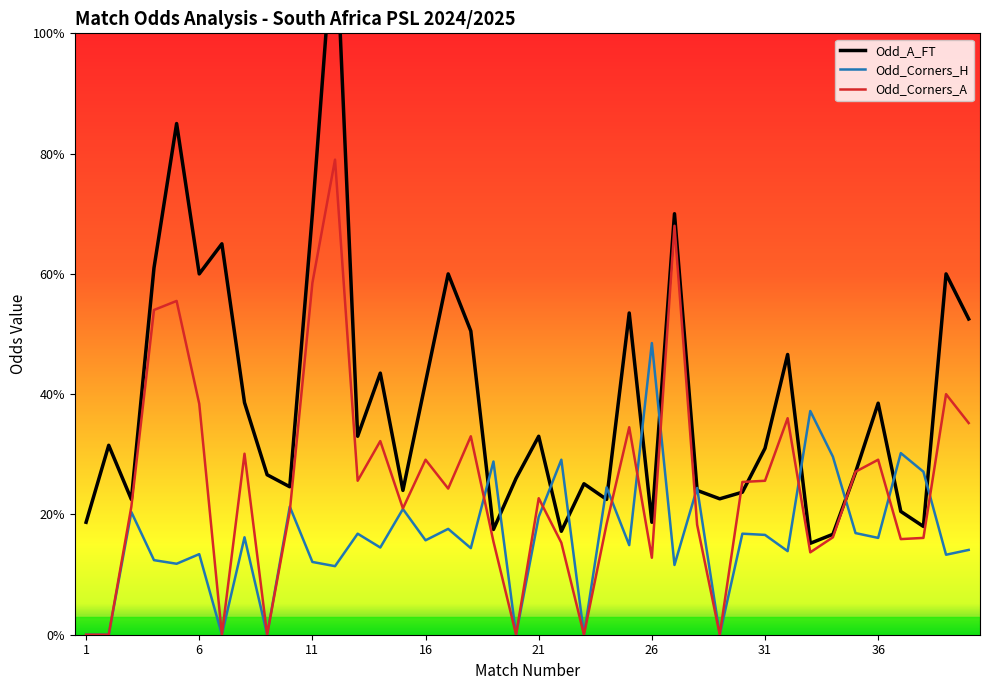

Does the chart display data point markers on the line(s)?

No